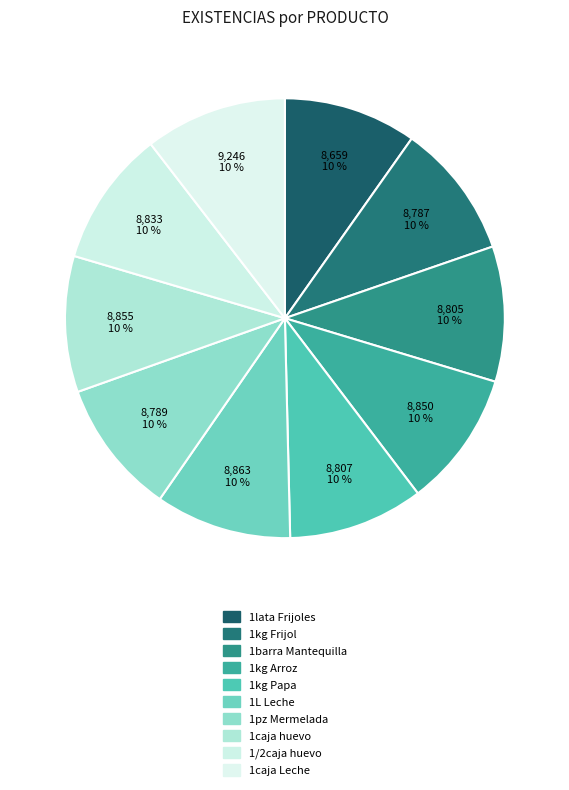

To the nearest percent, what percentage of the pie is 1barra Mantequilla?

10%